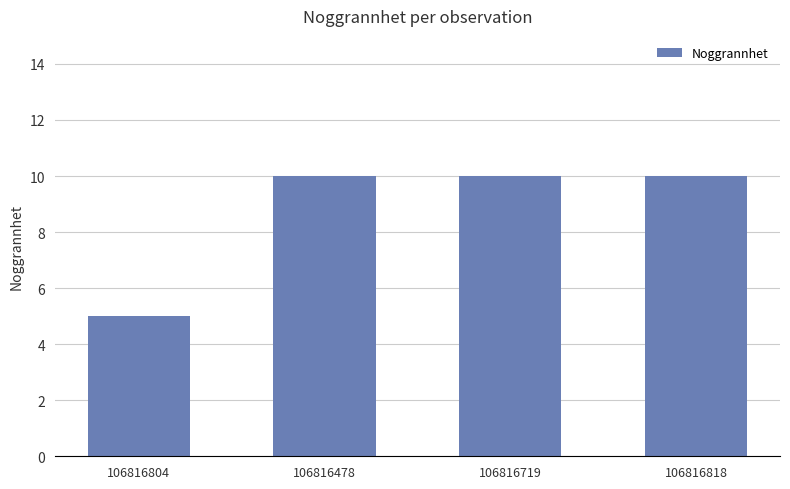

How many bars are there in total?

4